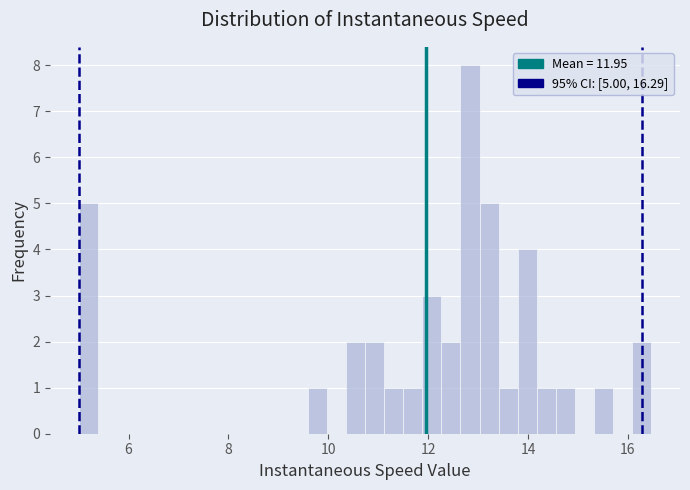

Around what value on the x-axis is the tallest bar? Give the approximate position of its centre, as read against the axis.

12.8